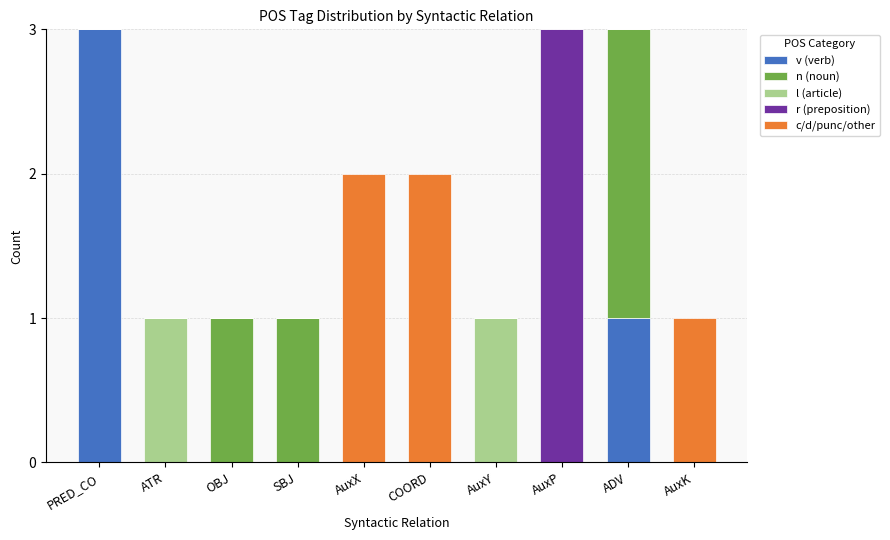

Are the bars grouped side by side (vs. stacked)?

No